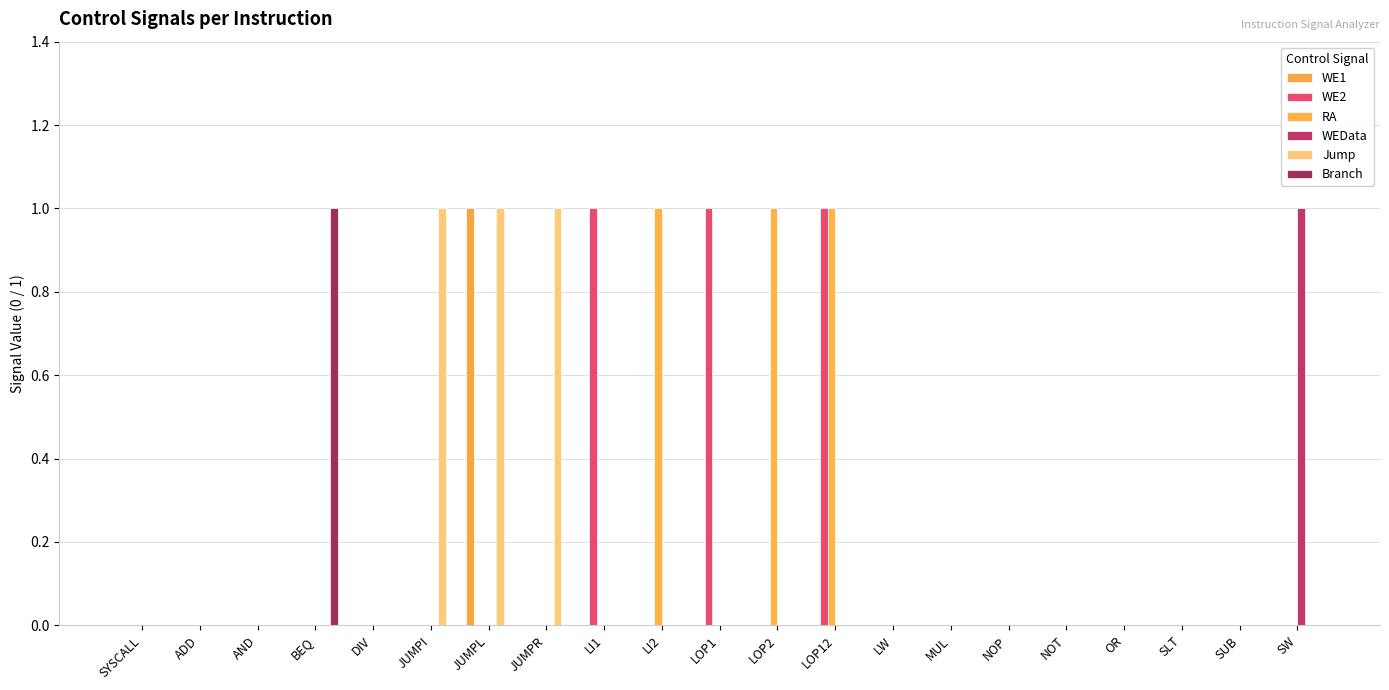

Which has a higher value, ADD or LOP1?

ADD